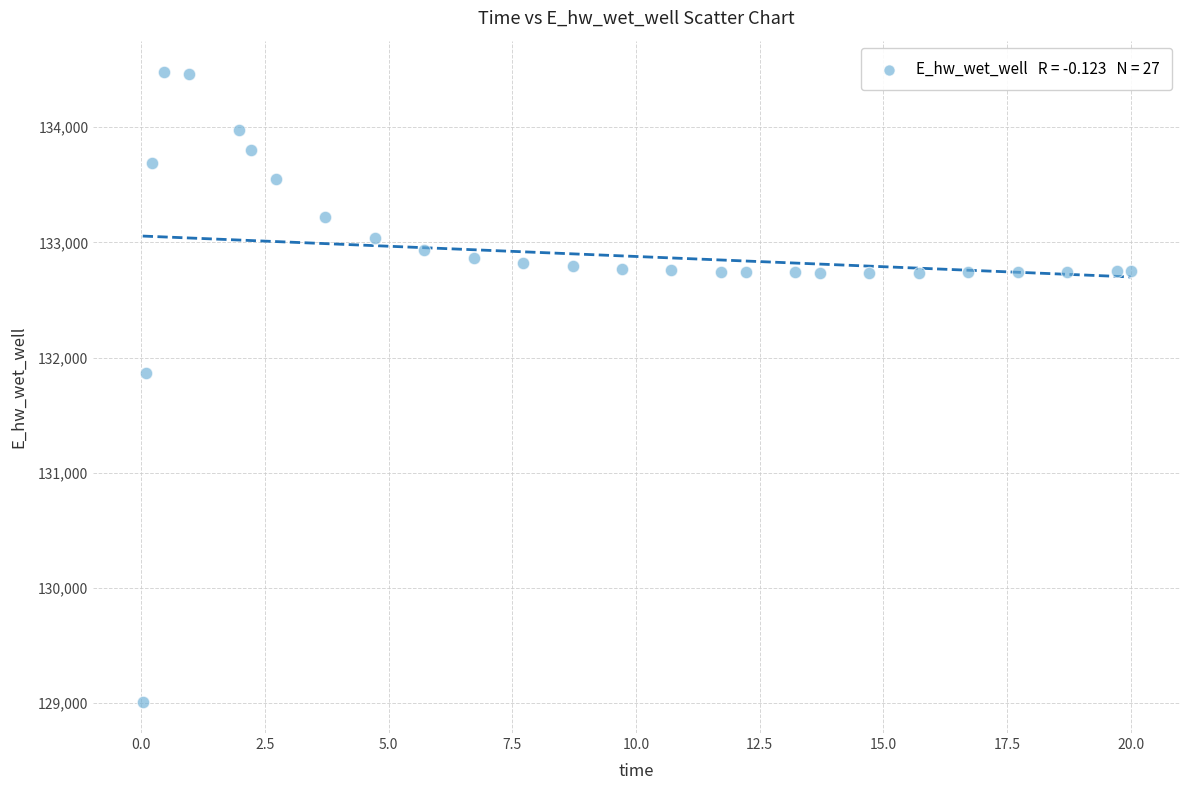

What Y value in the scatter plot is closest to 131745?

131864.3